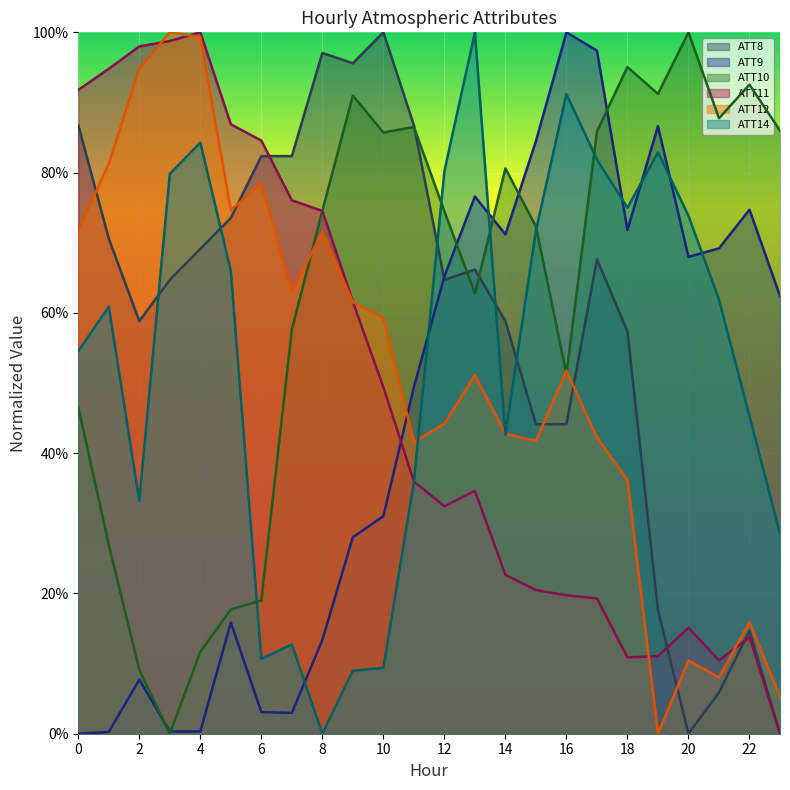

How many values in ATT8 are above zero?

22